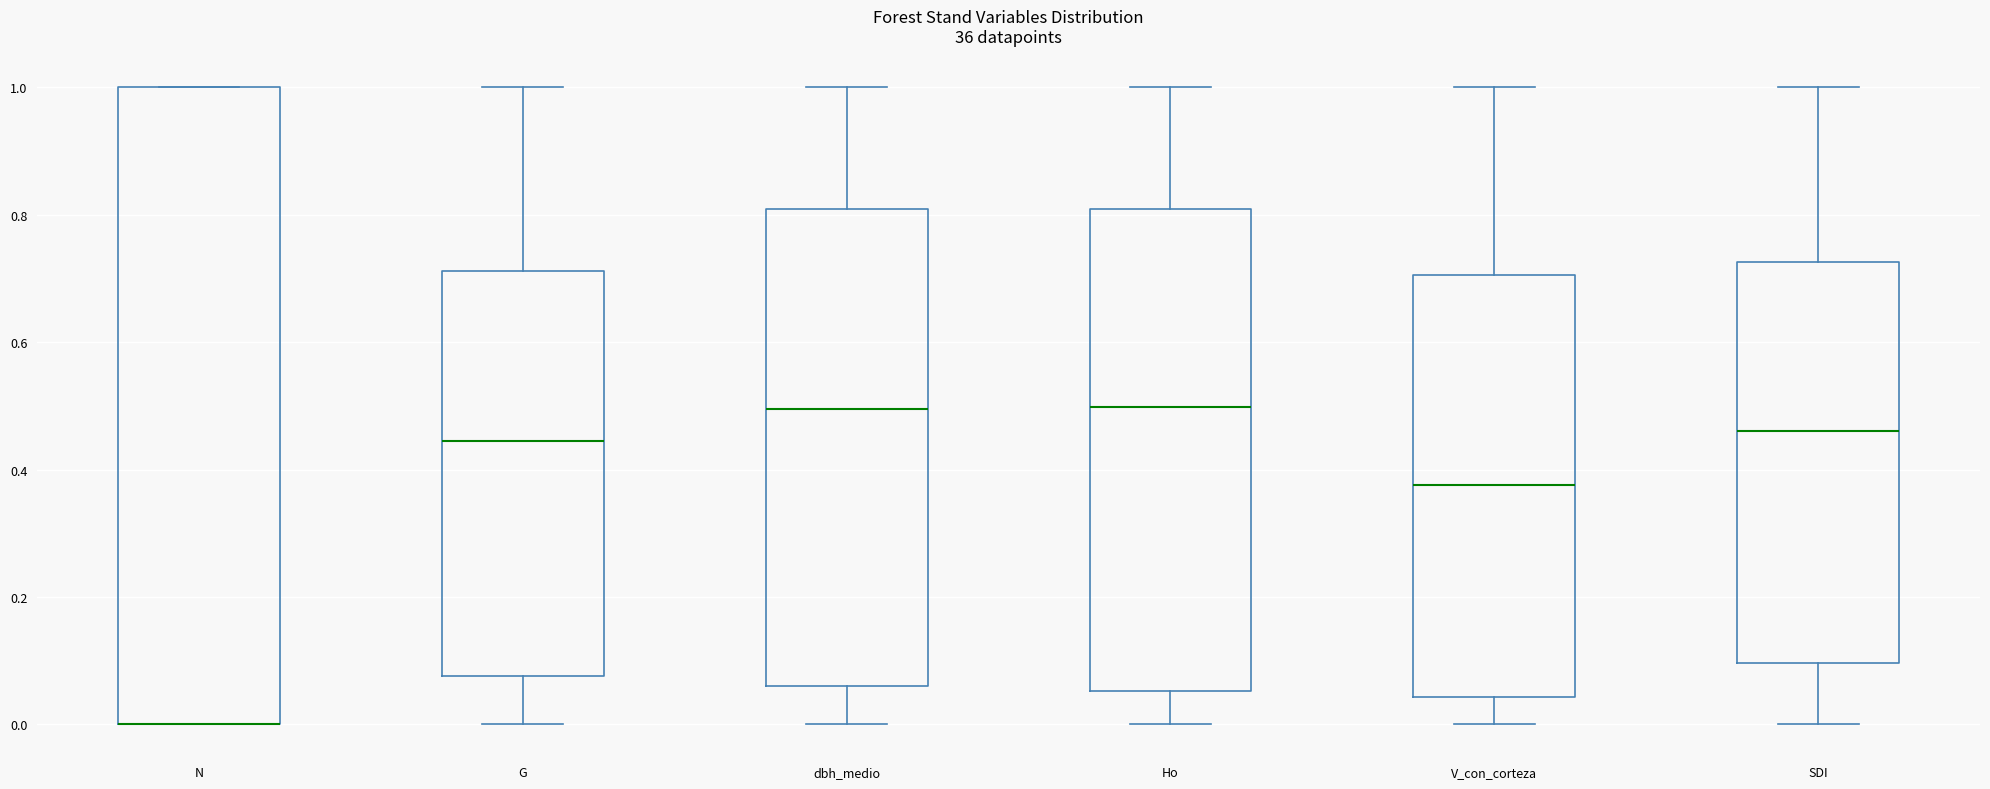

Reading left to right, transcribe this box plot: for each box, give where its median line is, the range the box spans, and where its two whiskers end, as read against the y-axis. The values are not printed on the chart, so give them approximately, as read against the axis.

N: median 0.00 (drawn on the box's lower edge), box 0.00 to 1.00, whiskers 0.00 to 1.00
G: median 0.44, box 0.08 to 0.72, whiskers 0.00 to 1.00
dbh_medio: median 0.50, box 0.06 to 0.80, whiskers 0.00 to 1.00
Ho: median 0.50, box 0.06 to 0.80, whiskers 0.00 to 1.00
V_con_corteza: median 0.38, box 0.04 to 0.70, whiskers 0.00 to 1.00
SDI: median 0.46, box 0.10 to 0.72, whiskers 0.00 to 1.00